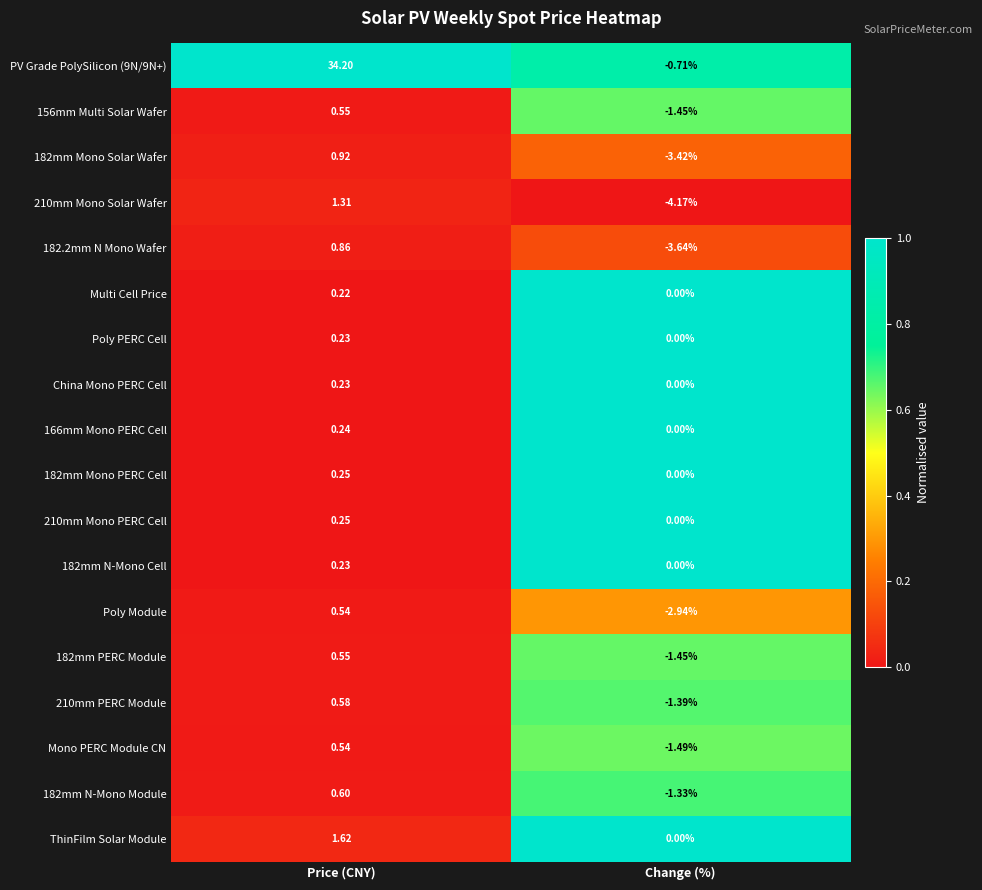

Is the value of Mono PERC Module CN at Change (%) greater than the value of 182mm N-Mono Module at Change (%)?

No